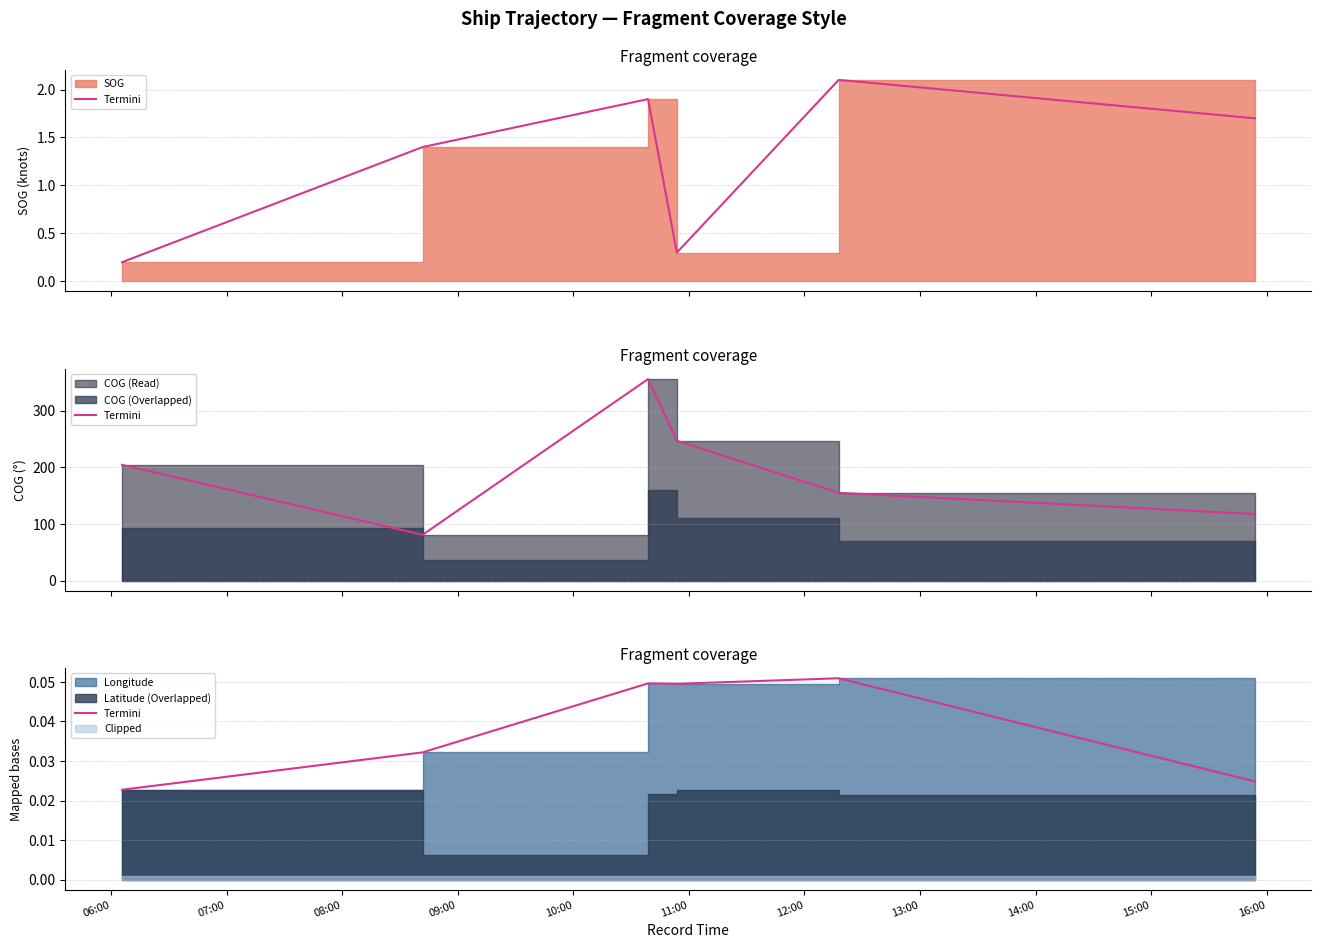

What is the sum of the values at 07:00 and 06:00?

0.1